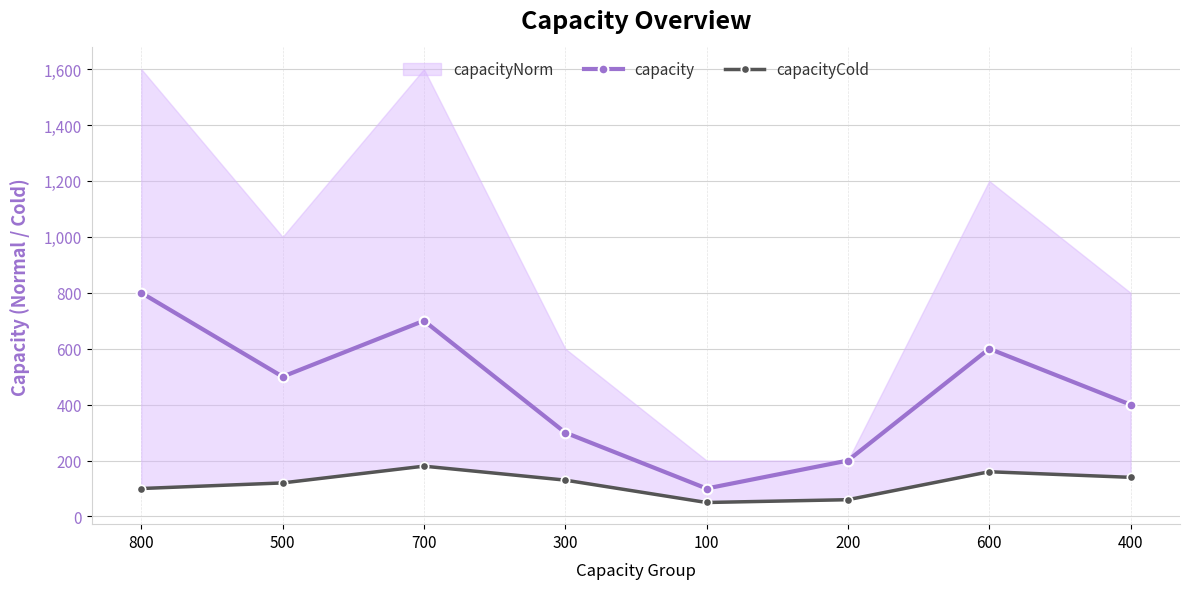

Which has a higher value, 200 or 300?

300